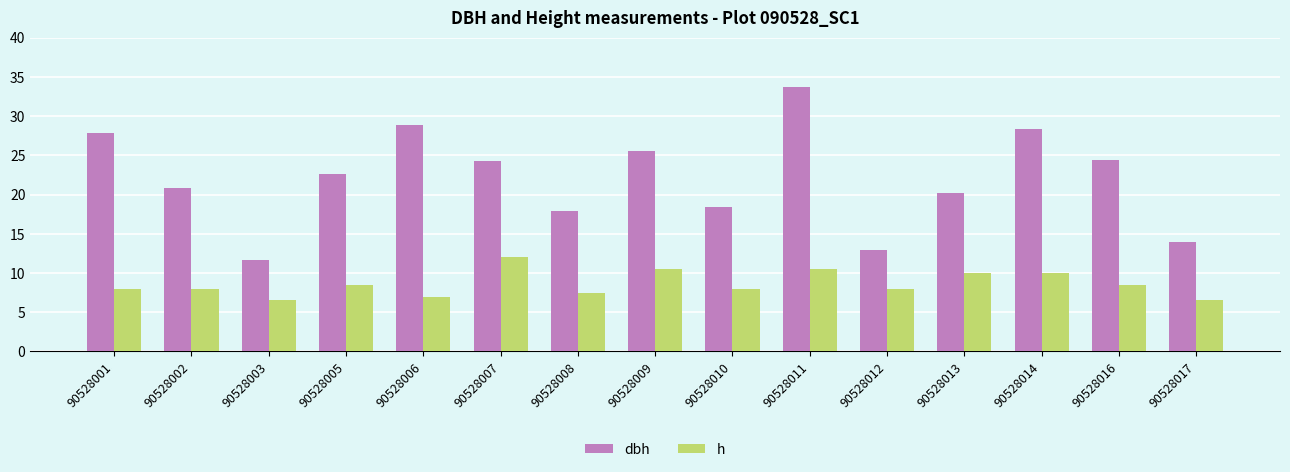

What is the approximate value of h at 90528017?

6.5